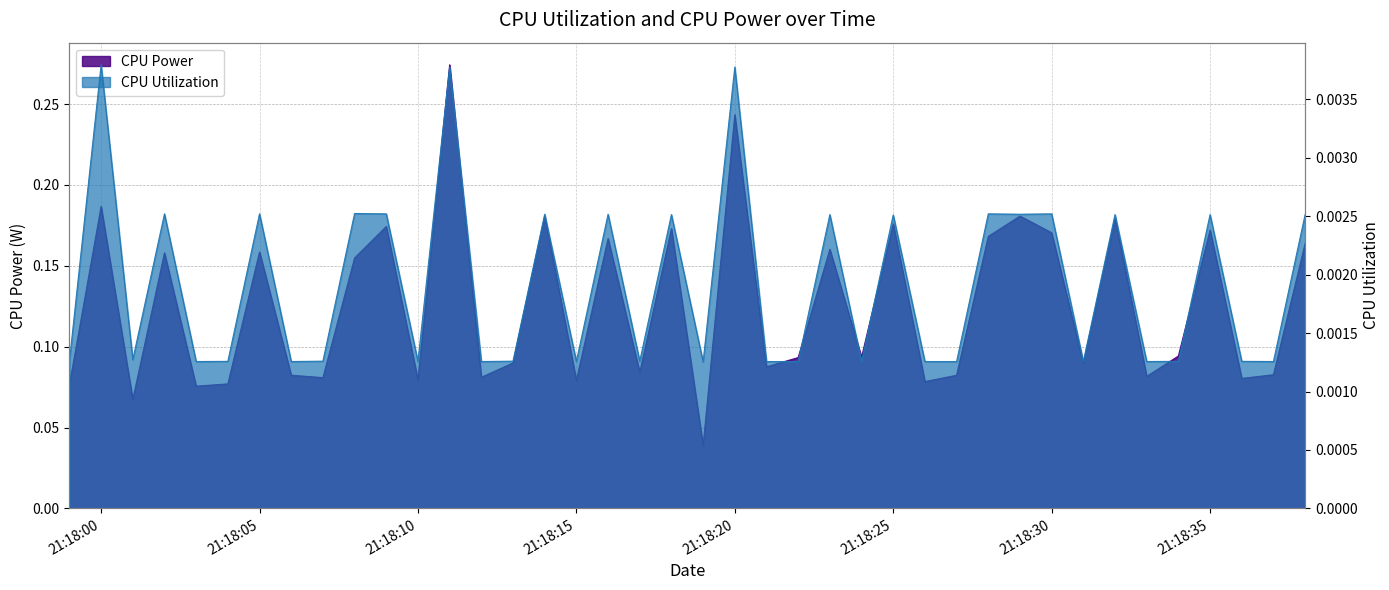

List the labels in order of CPU Utilization value, smallest first.

2025-04-04 21:18:19, 2025-04-04 21:18:03, 2025-04-04 21:18:06, 2025-04-04 21:18:12, 2025-04-04 21:18:21, 2025-04-04 21:18:22, 2025-04-04 21:18:24, 2025-04-04 21:18:26, 2025-04-04 21:18:27, 2025-04-04 21:18:31, 2025-04-04 21:18:33, 2025-04-04 21:18:37, 2025-04-04 21:18:04, 2025-04-04 21:18:10, 2025-04-04 21:18:15, 2025-04-04 21:18:34, 2025-04-04 21:18:36, 2025-04-04 21:17:59, 2025-04-04 21:18:07, 2025-04-04 21:18:13, 2025-04-04 21:18:17, 2025-04-04 21:18:01, 2025-04-04 21:18:25, 2025-04-04 21:18:18, 2025-04-04 21:18:23, 2025-04-04 21:18:32, 2025-04-04 21:18:35, 2025-04-04 21:18:38, 2025-04-04 21:18:14, 2025-04-04 21:18:16, 2025-04-04 21:18:29, 2025-04-04 21:18:02, 2025-04-04 21:18:05, 2025-04-04 21:18:09, 2025-04-04 21:18:28, 2025-04-04 21:18:30, 2025-04-04 21:18:08, 2025-04-04 21:18:11, 2025-04-04 21:18:20, 2025-04-04 21:18:00